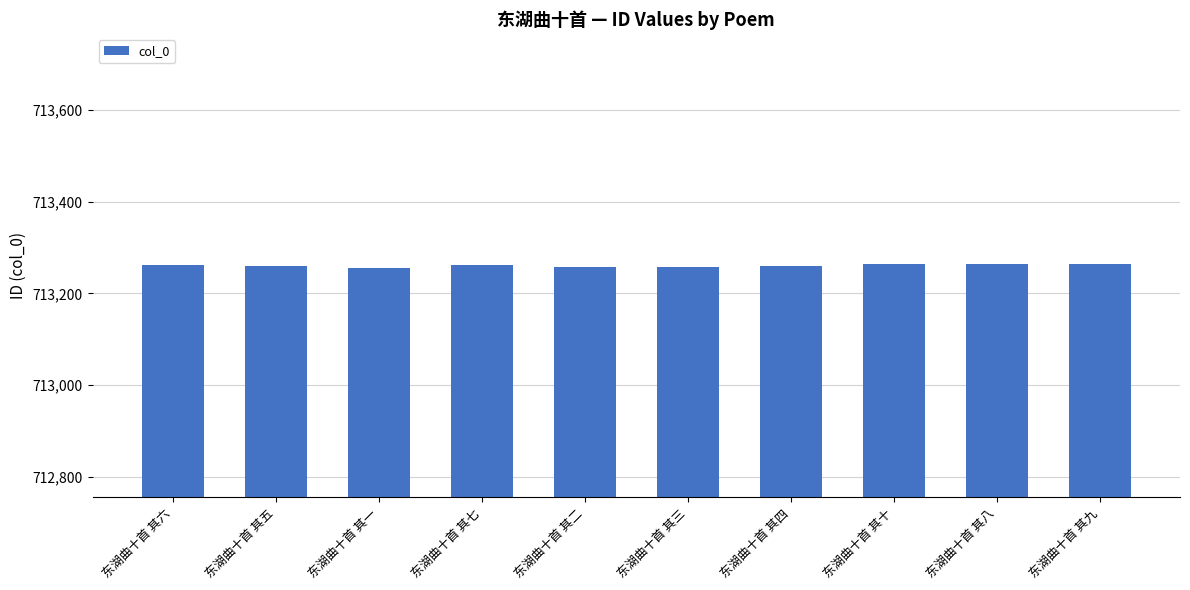

Count the number of data series in this chart.

1